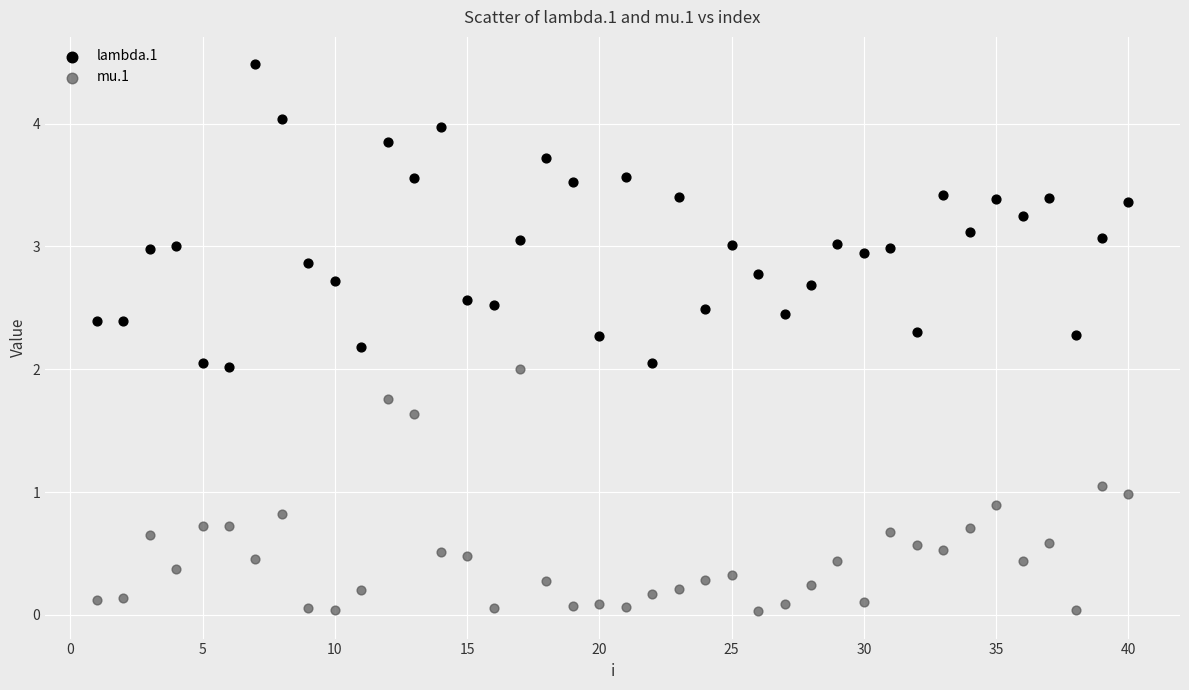

Across all data points, what is the range of X values (max minus min)?

39.0